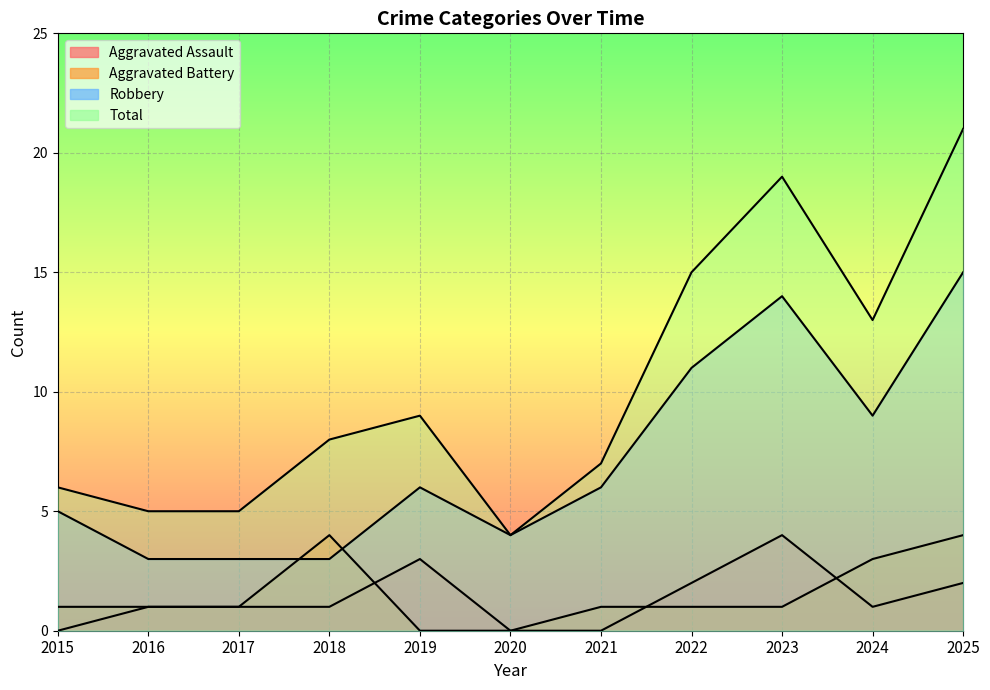

Which series has the largest range (max minus min)?

Total